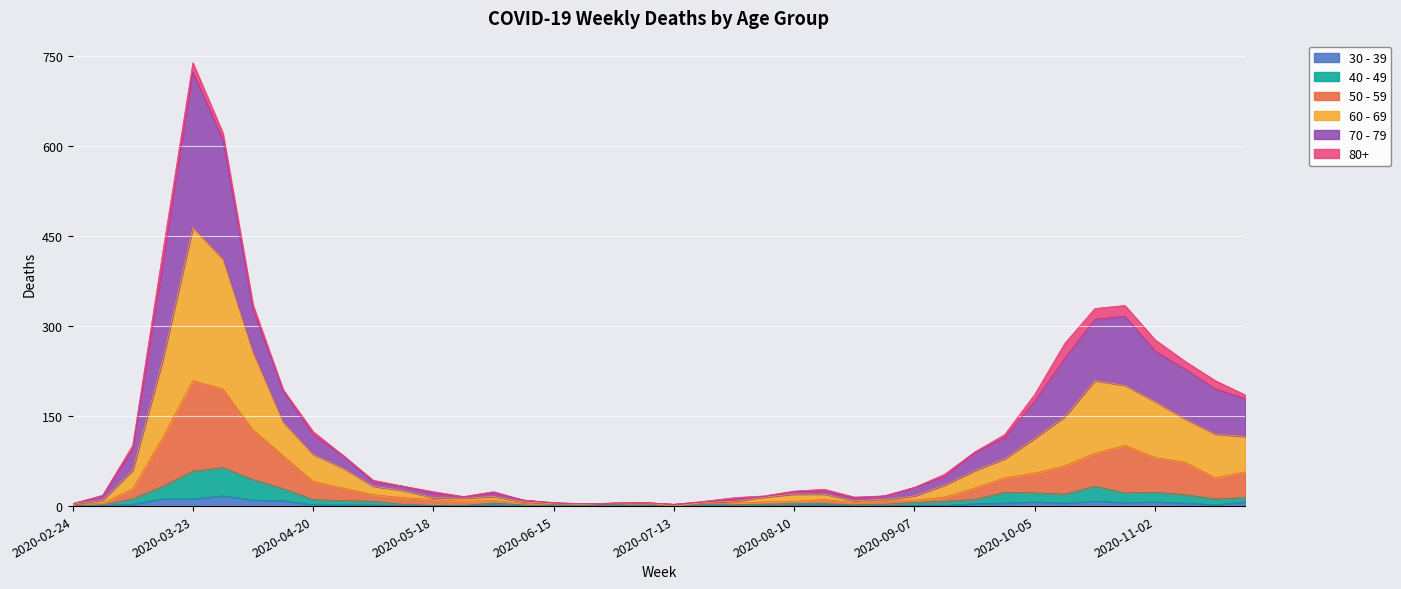

Is it true that 60 - 69 equals 3 at 2020-02-24?

True